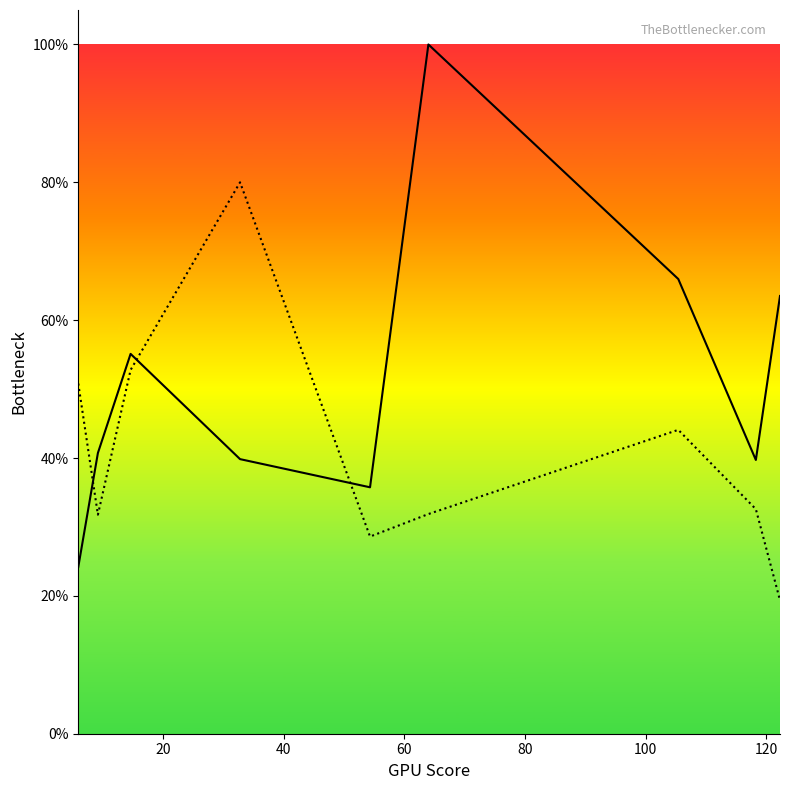

The value at 122.25 is 88.8. True or false?

False